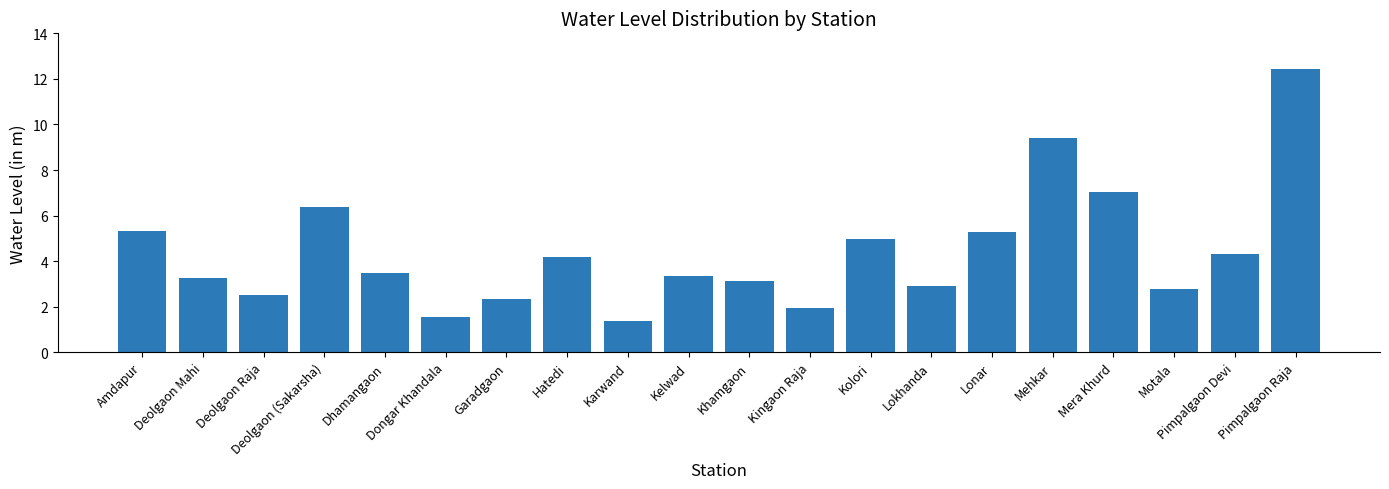

What is the difference between the second highest and minimum values?

8.0